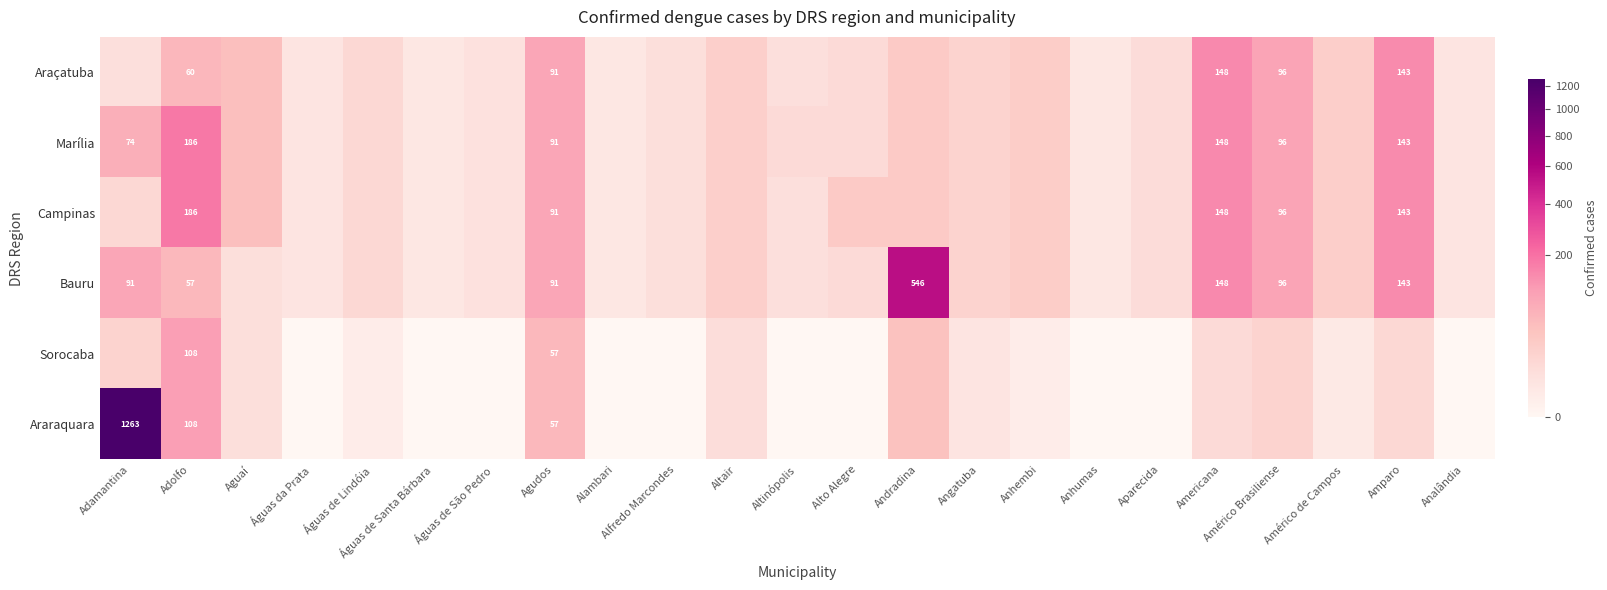

True or false: Campinas has a value of 130 at Américo Brasiliense.

False